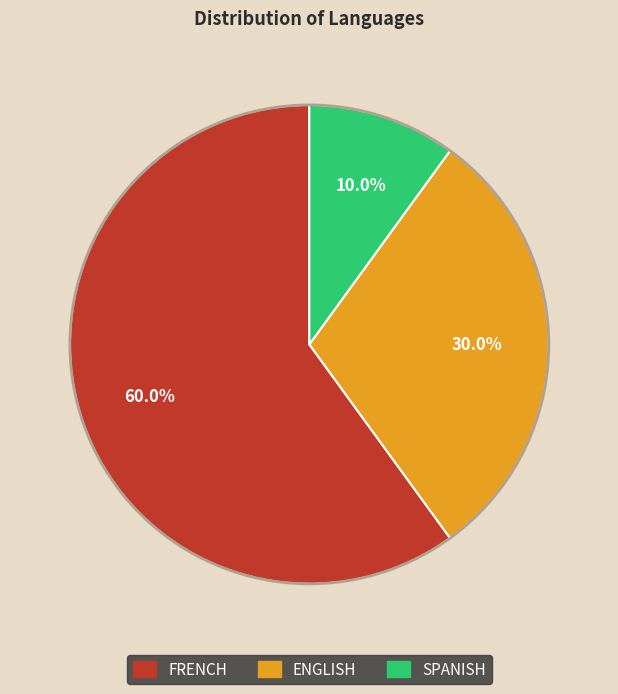

How many slices are in this pie chart?

3